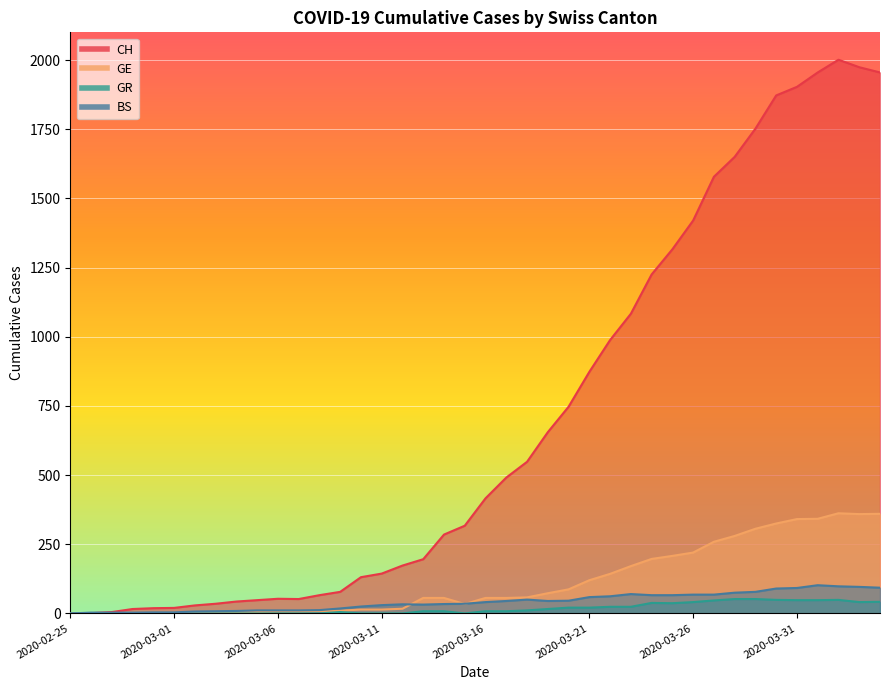

Rank the series at 2020-03-19 from highest to lowest value.

CH, GE, BS, GR